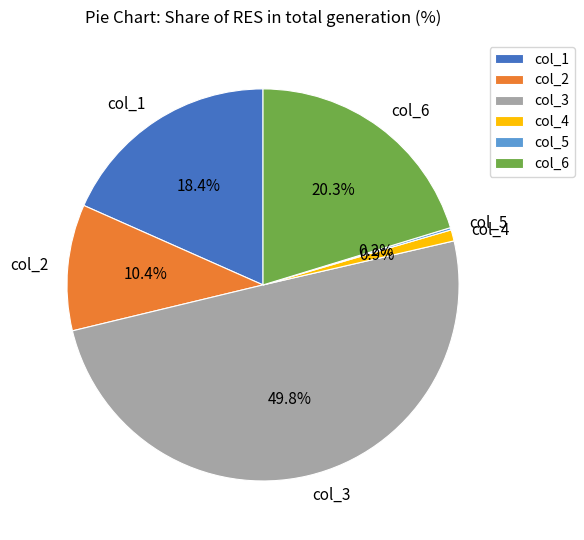

Which category has the biggest portion of the pie?

col_3